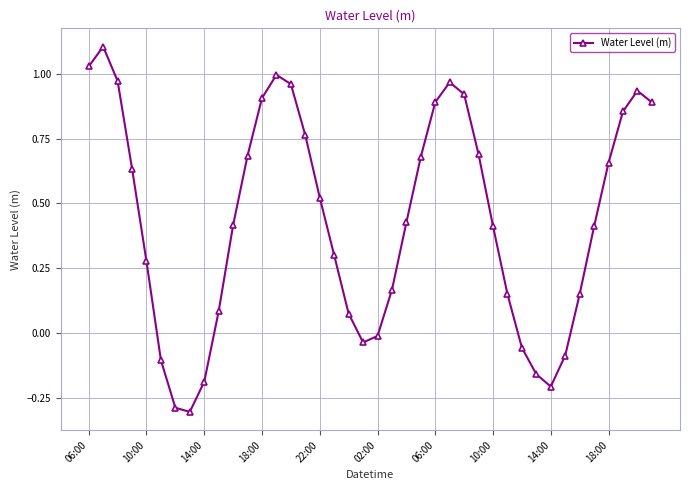

What is the smallest value displayed?

-0.3